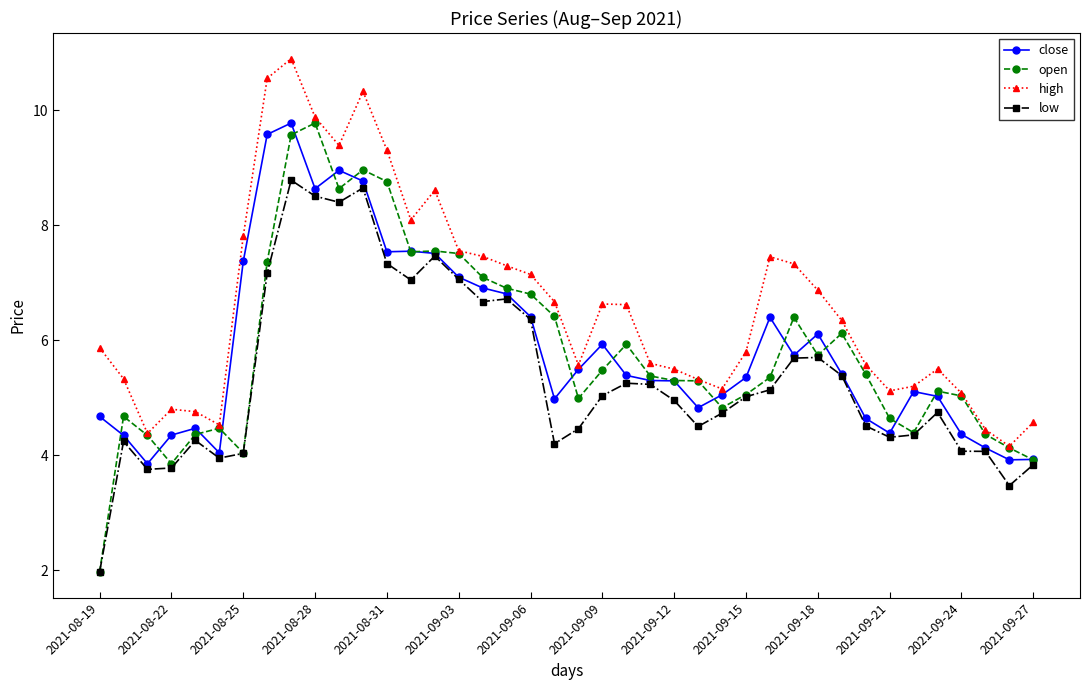

True or false: high and low cross at least once.

False